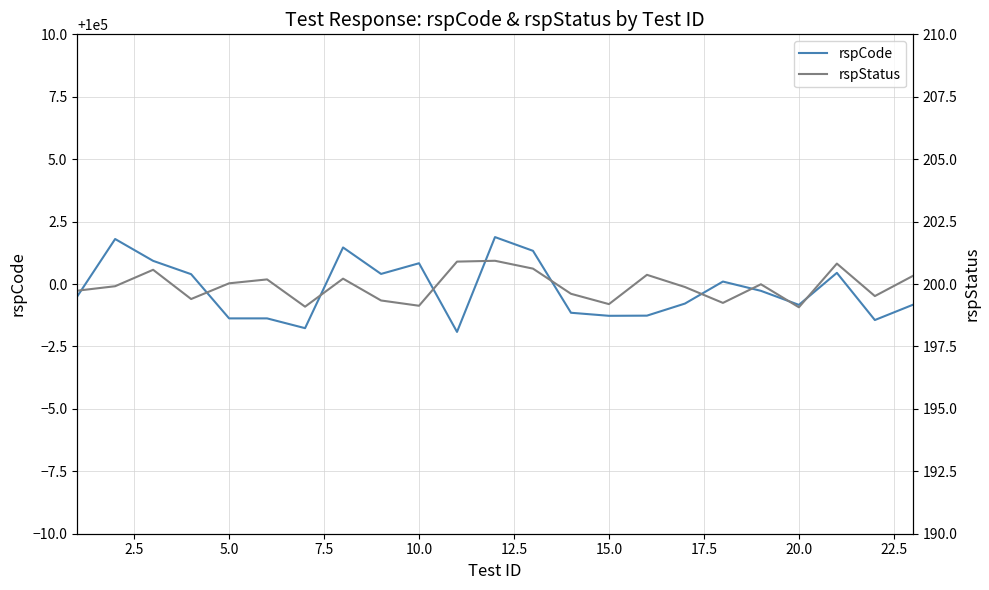

The value of rspCode at 5.0 is 99998.6. True or false?

True